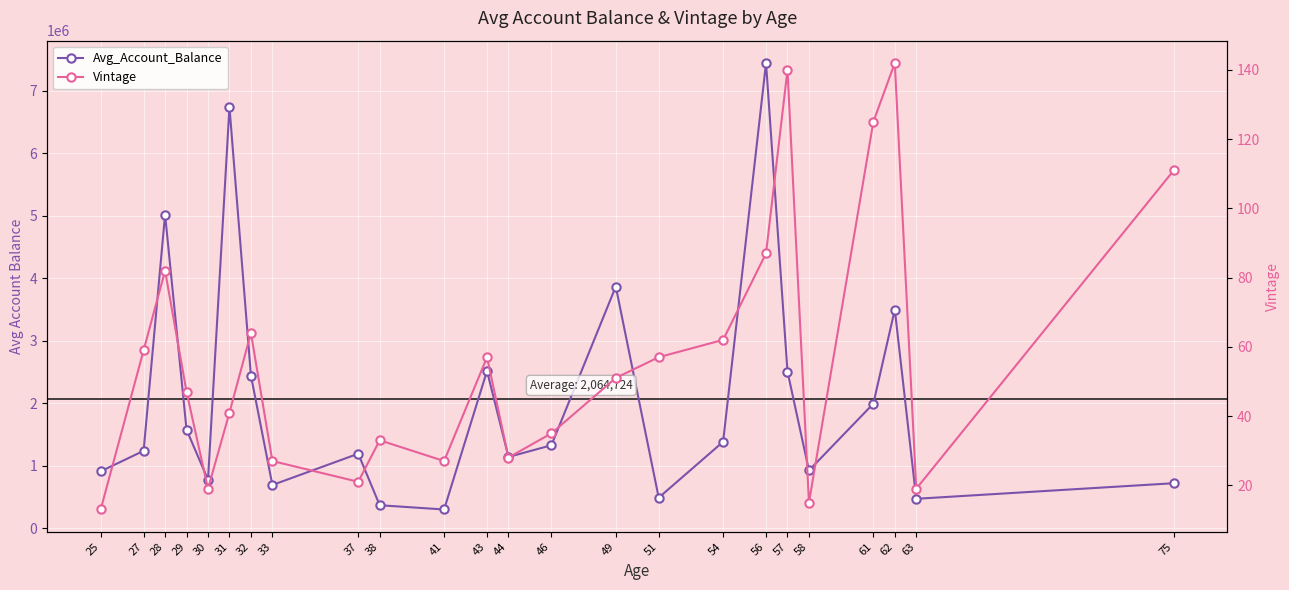

How many distinct data groups are displayed?

2